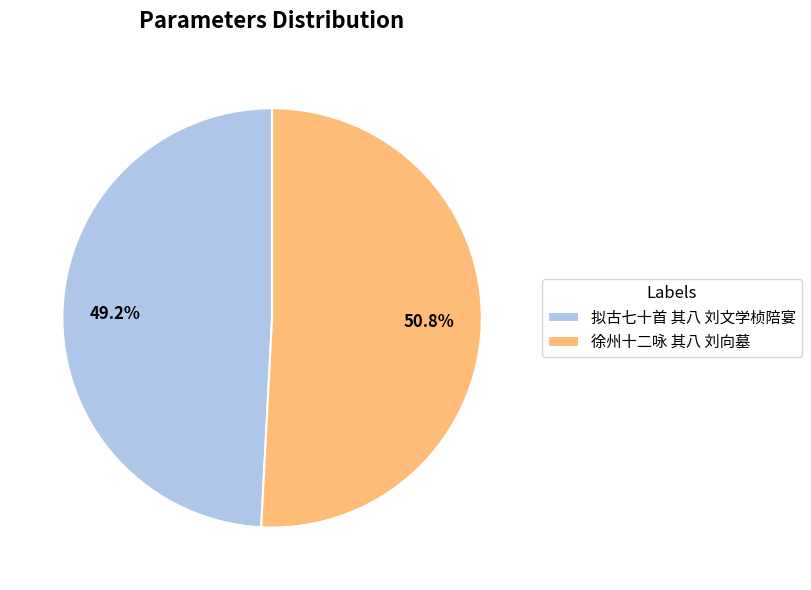

Does 徐州十二咏 其八 刘向墓 represent more than half of the total?

Yes